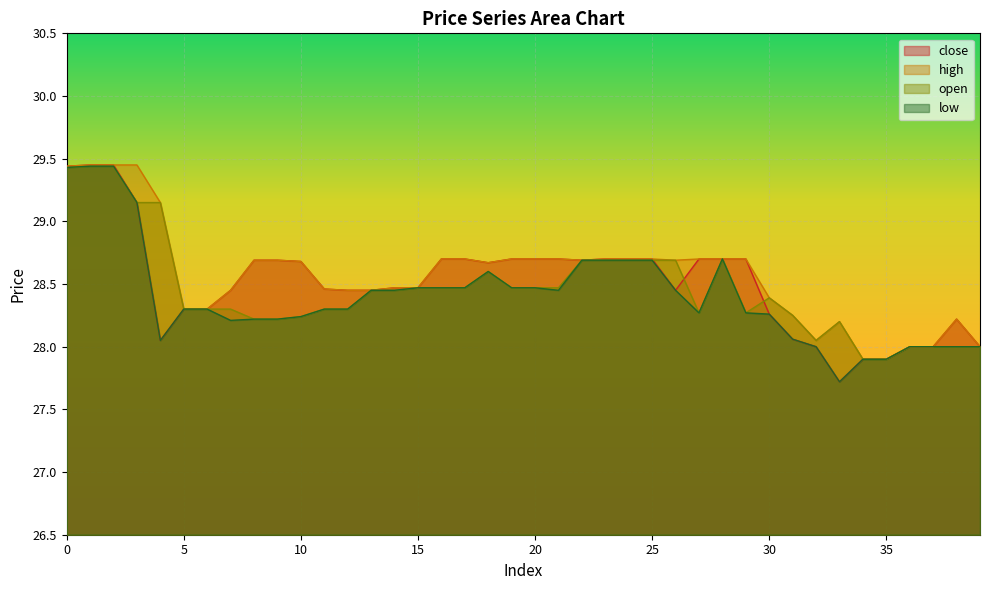

Rank the series by their maximum value, from highest to lowest.

close, high, open, low